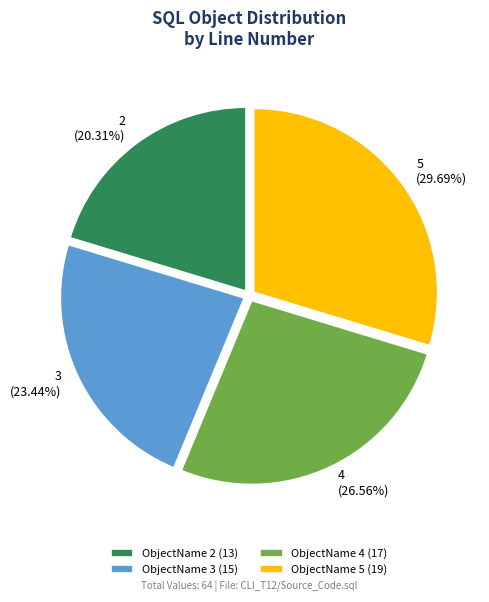

Rank the categories by value from highest to lowest.

ObjectName 5 (19), ObjectName 4 (17), ObjectName 3 (15), ObjectName 2 (13)